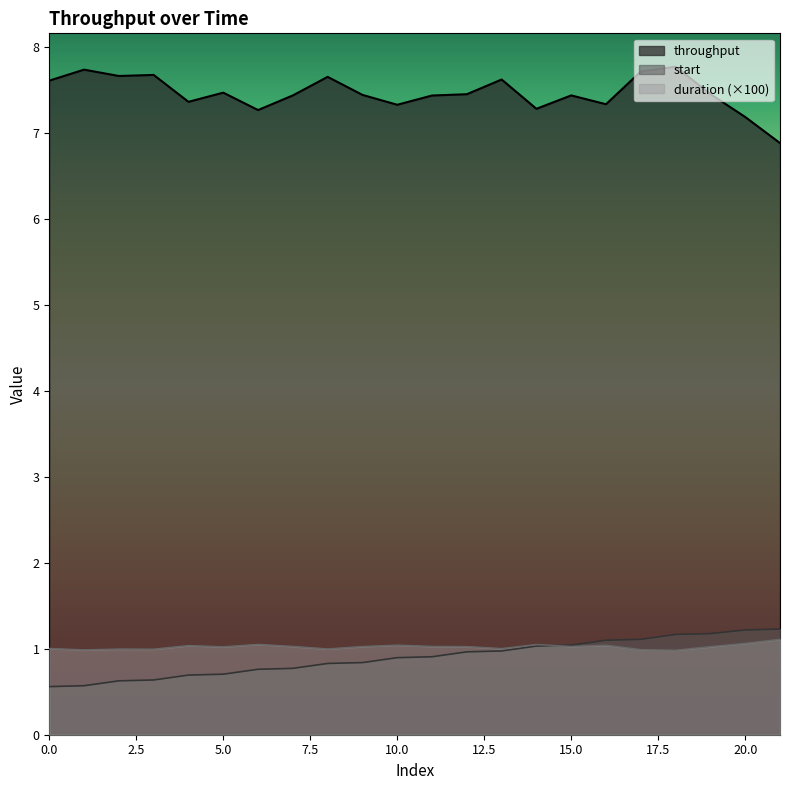

What is the spread (max minus min) of values at 0?

7.0